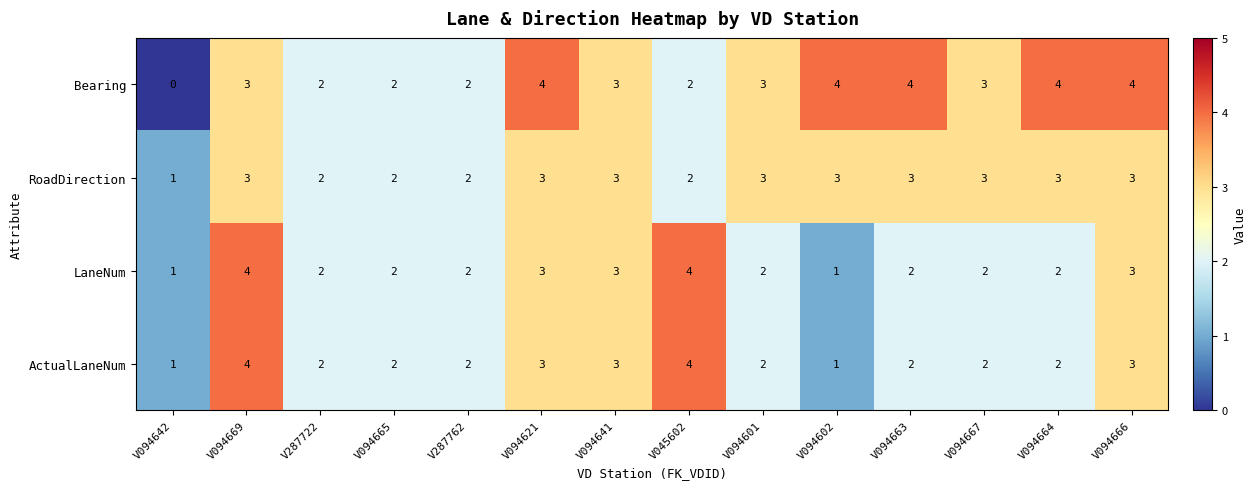

What is the sum of the LaneNum values at V094665 and V094667?

4